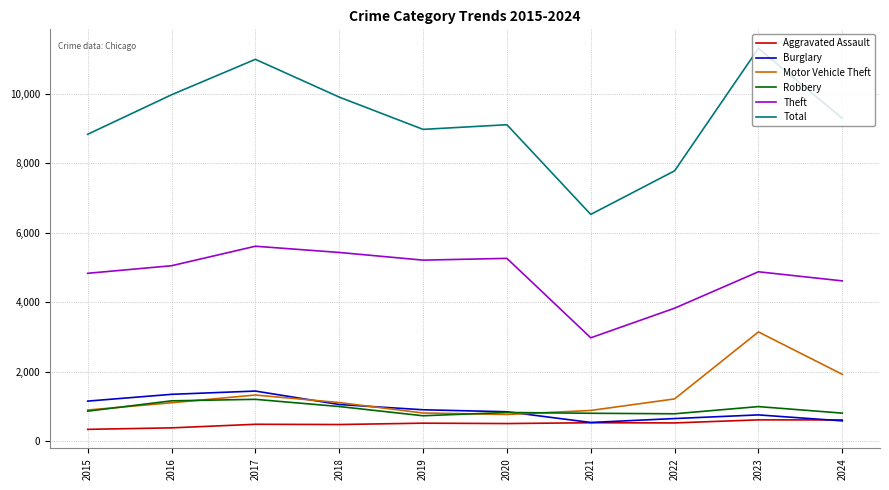

True or false: Theft and Motor Vehicle Theft cross at least once.

False